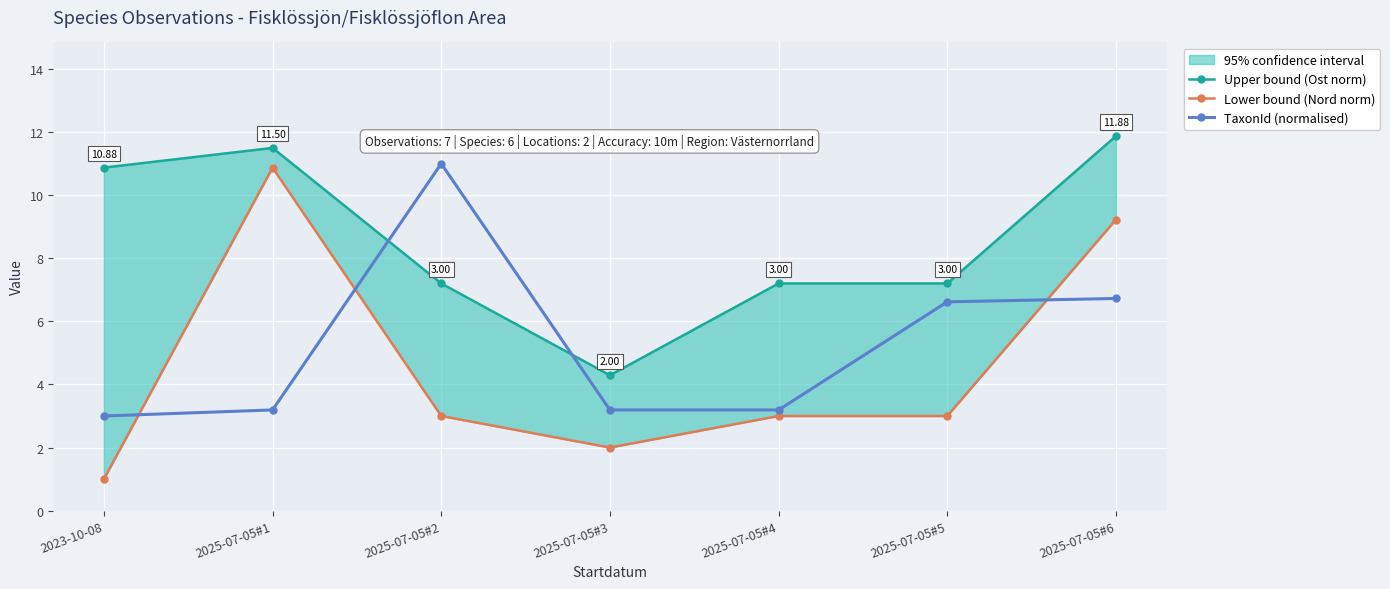

Is the value of Lower bound (Nord norm) at 2025-07-05#4 greater than the value of Upper bound (Ost norm) at 2025-07-05#4?

No